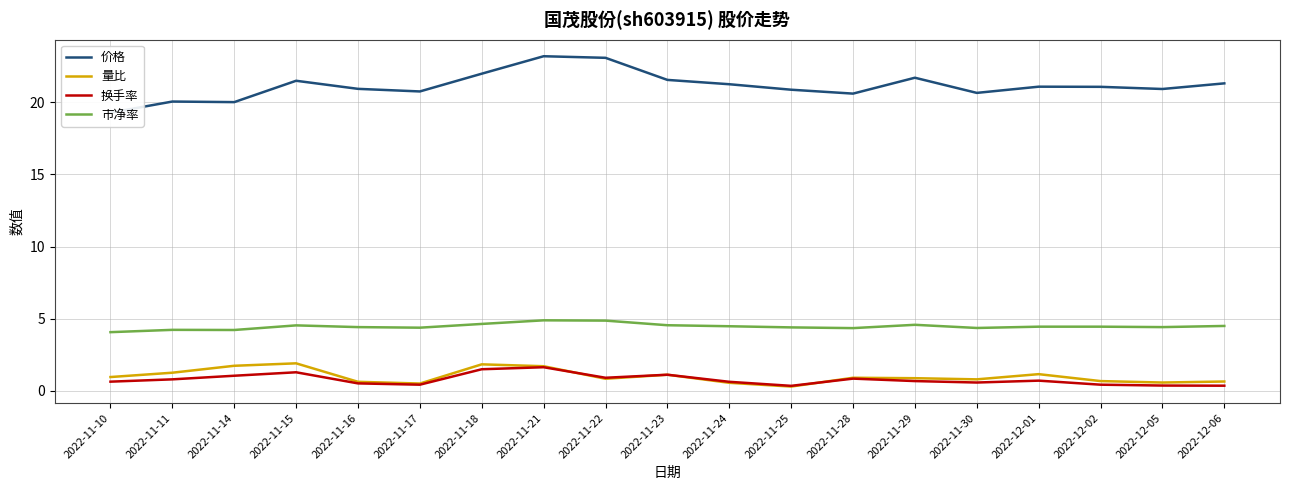

At which category does the chart reach its minimum across all series?

2022-11-25